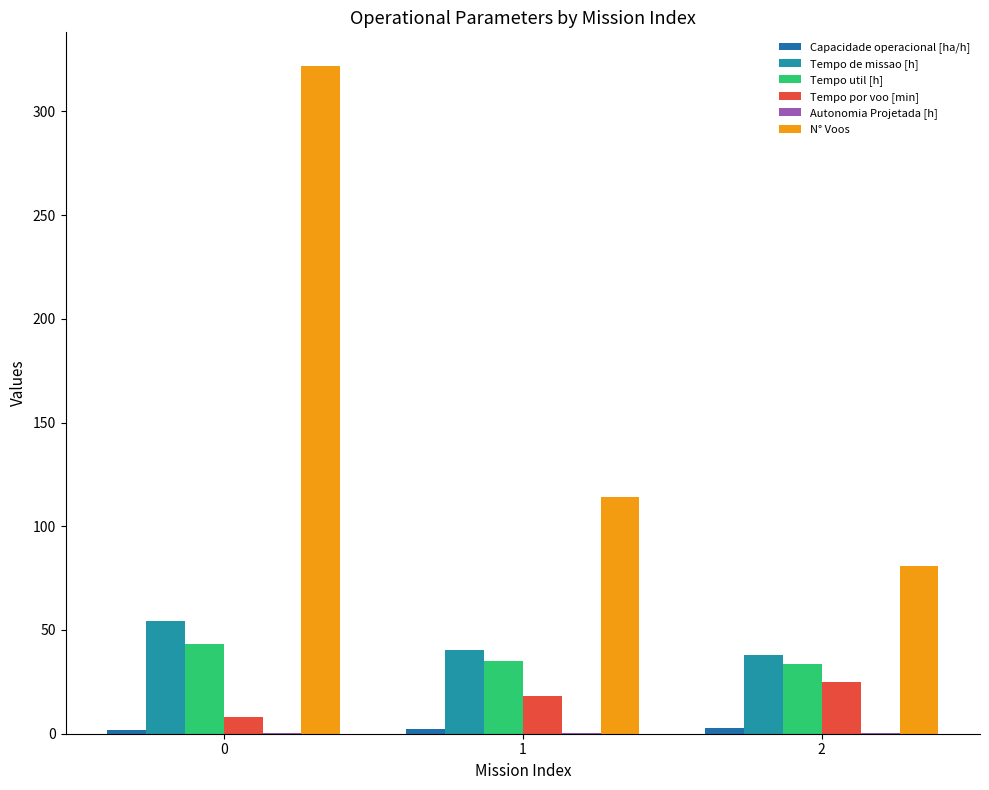

Rank the series by their maximum value, from highest to lowest.

N° Voos, Tempo de missao [h], Tempo util [h], Tempo por voo [min], Capacidade operacional [ha/h], Autonomia Projetada [h]